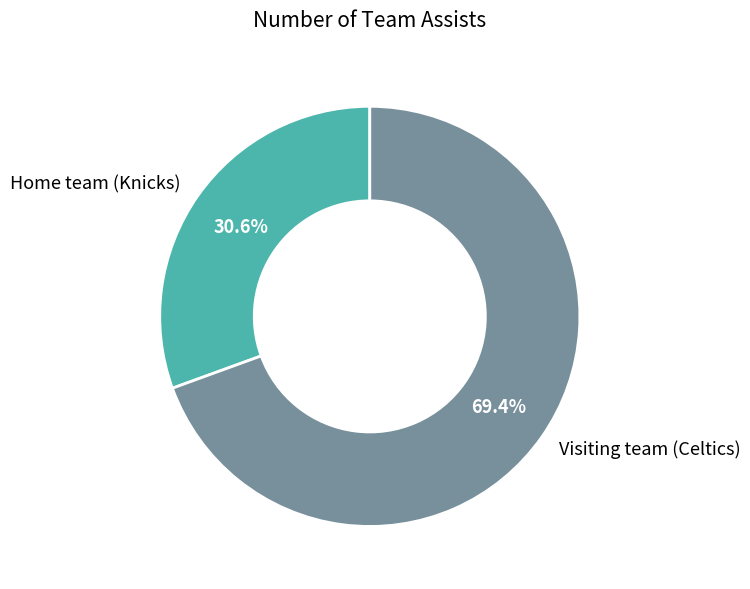

Which slice is the largest?

Visiting team (Celtics)